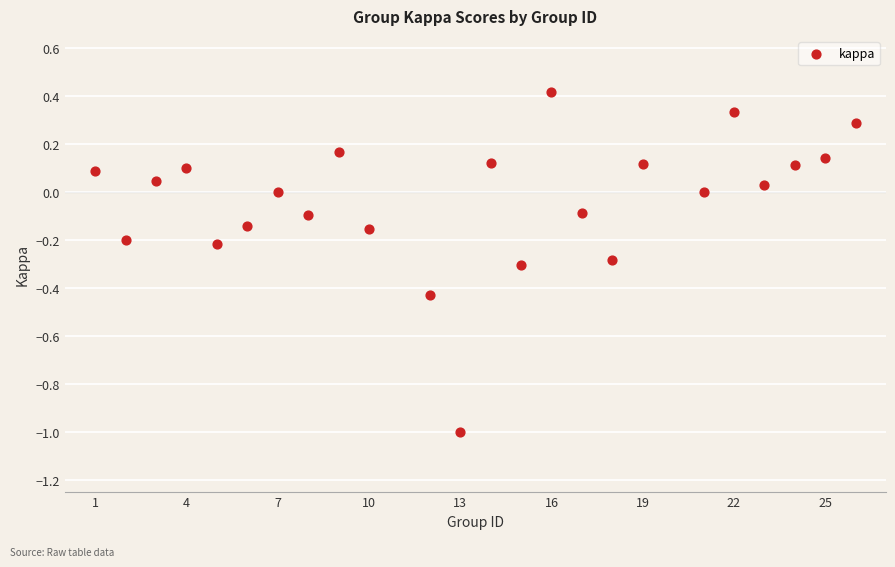

What is the range of X values (max minus min)?

25.0